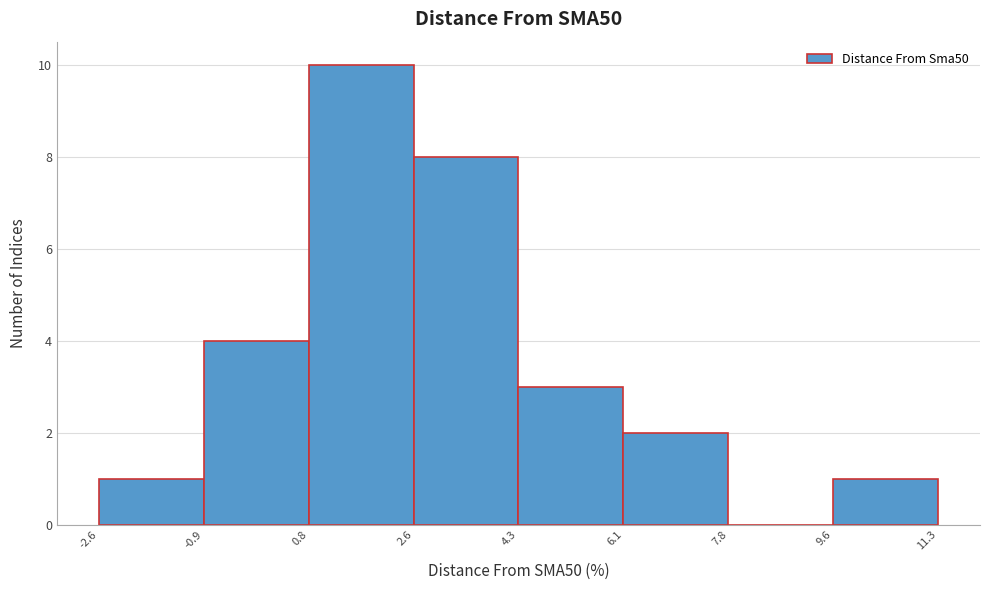

Over which range of the x-axis is the bar tallest?

0.8 to 2.6